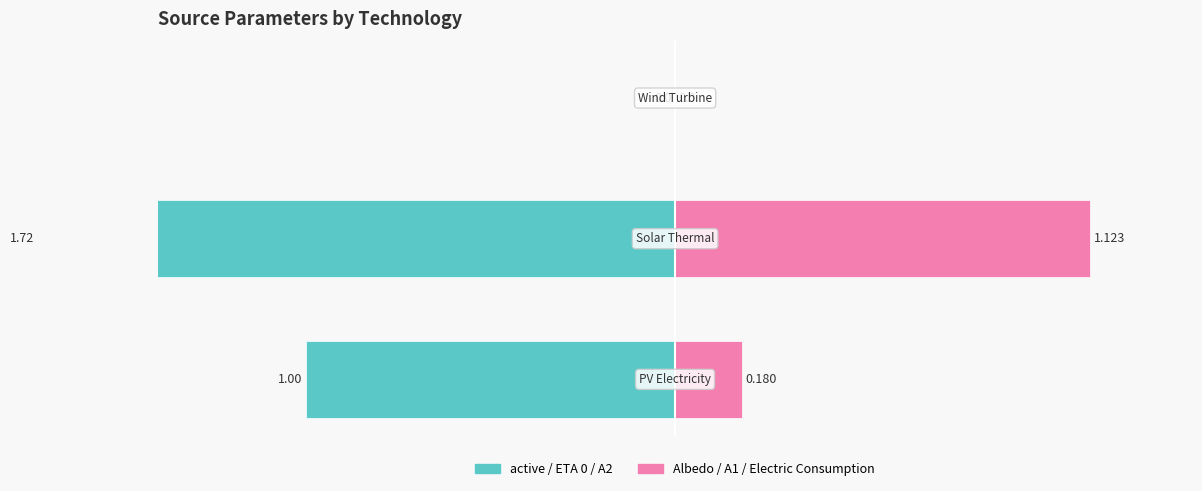

How many negative values does the active / ETA 0 / A2 series have?

2